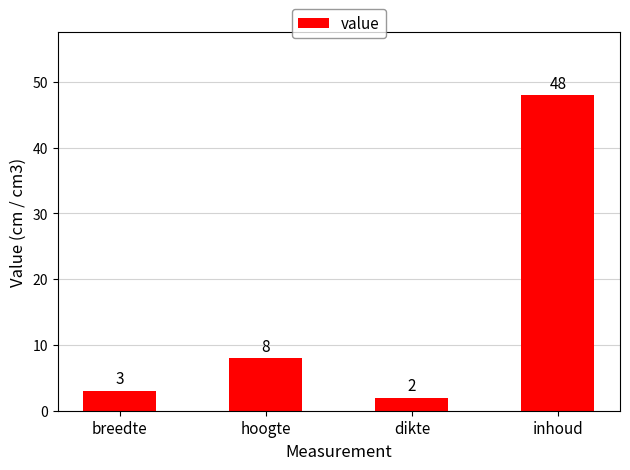

Rank the categories by value from highest to lowest.

inhoud, hoogte, breedte, dikte